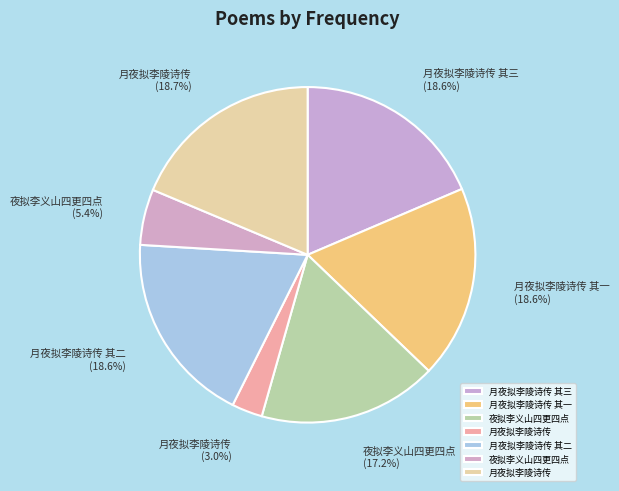

How many segments does this pie chart have?

7